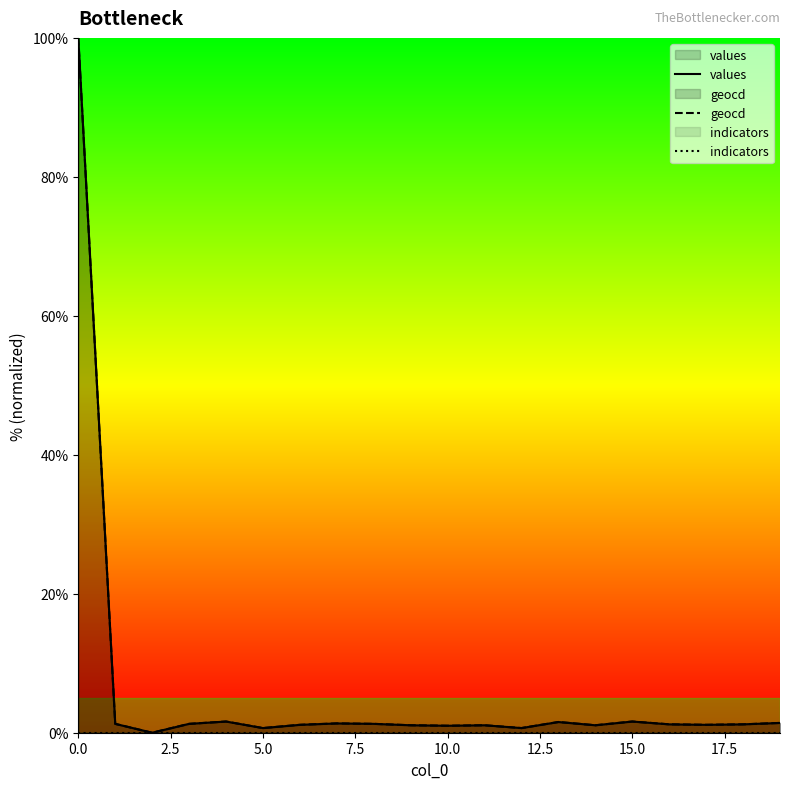

Between 0.0 and 15.0, which series saw the biggest shift?

values